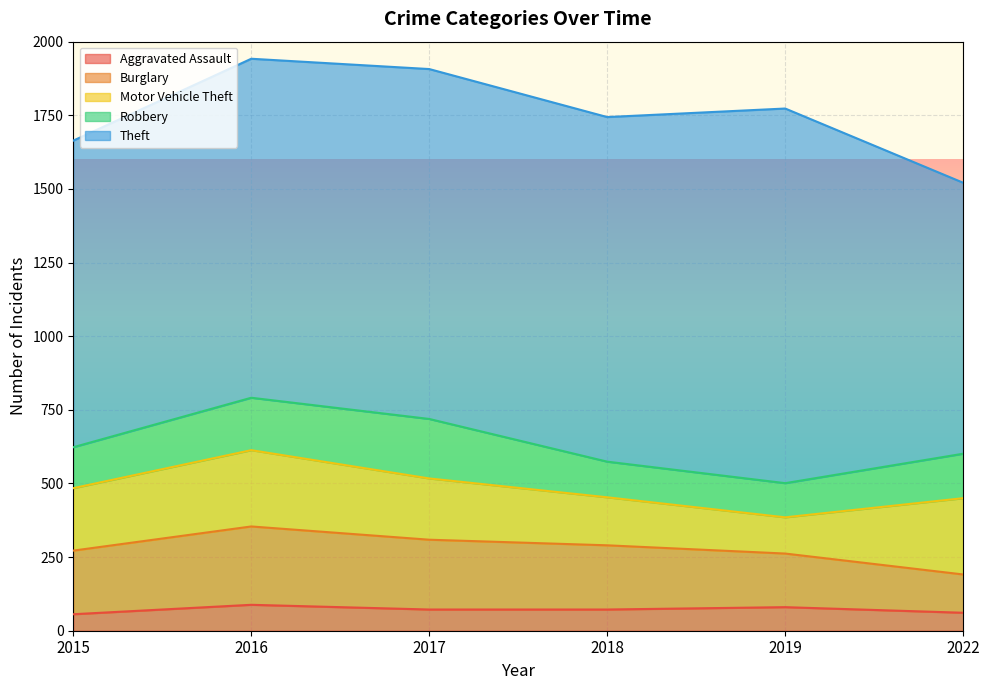

What is the value of the Burglary point at the 4th from the left?

218